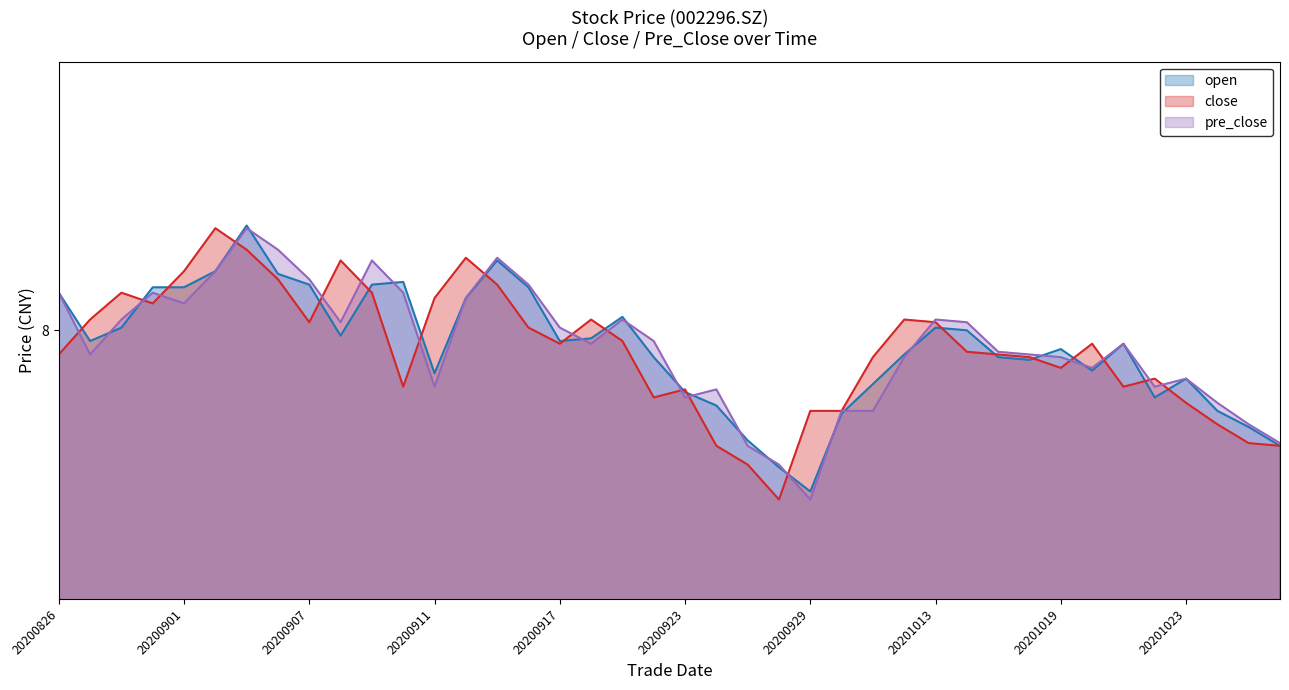

What is the approximate value of pre_close at 20200827?

7.9